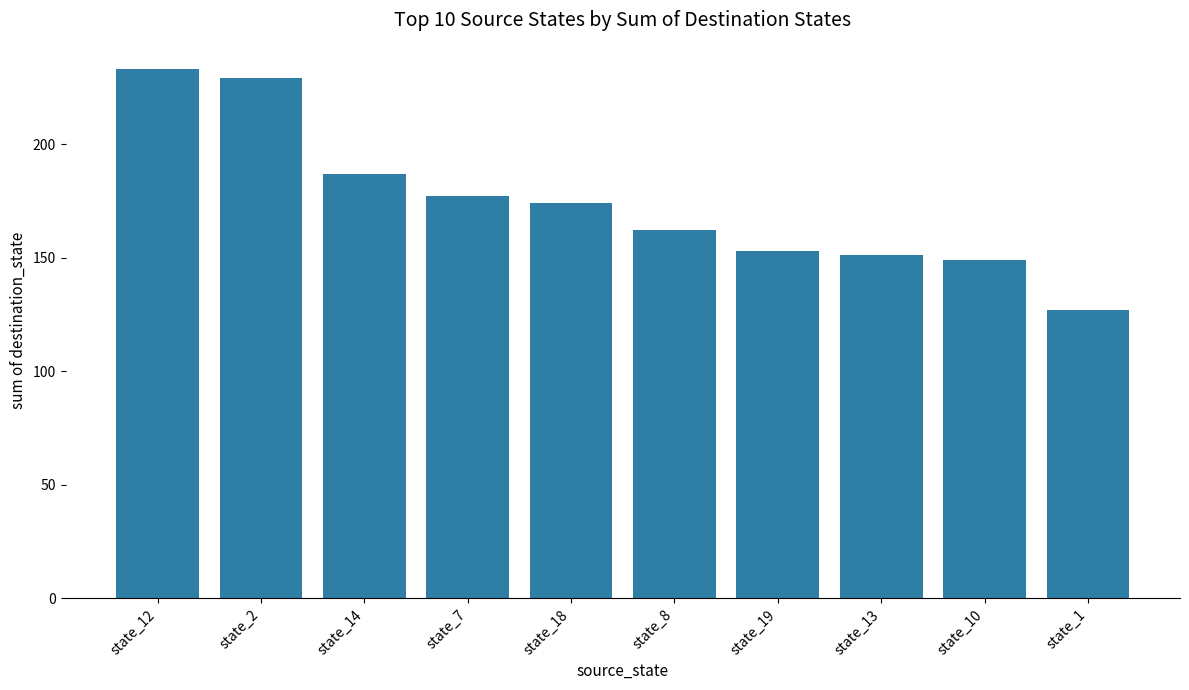

What is the difference between the second highest and minimum values?

102